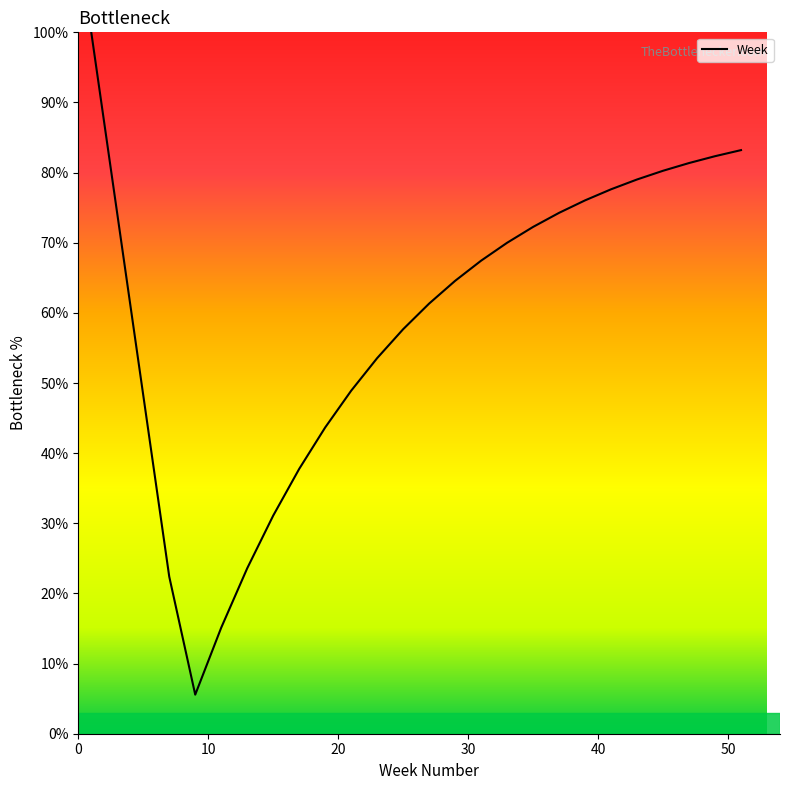

What is the smallest value displayed?

5.6